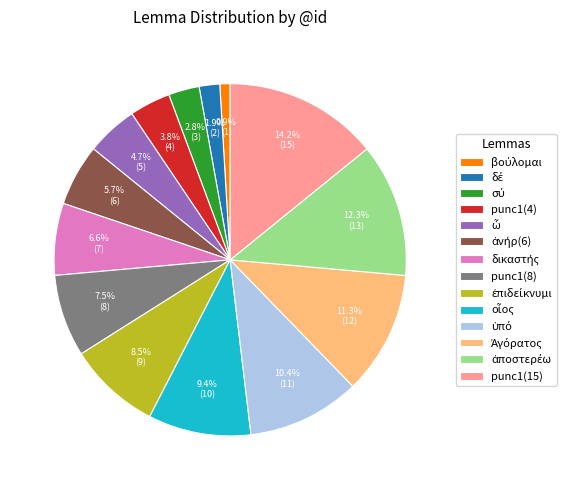

Which category has the biggest portion of the pie?

punc1(15)